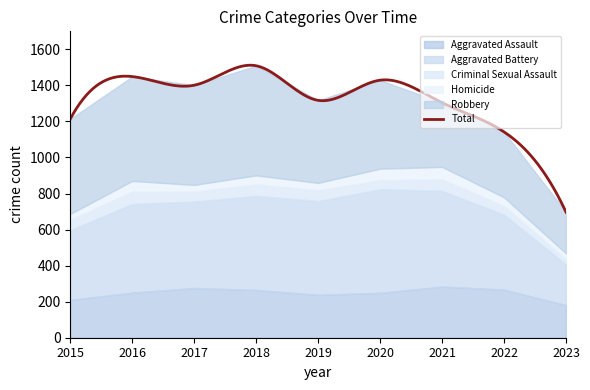

Which series ends up on top after the final intersection of Homicide and Criminal Sexual Assault?

Homicide